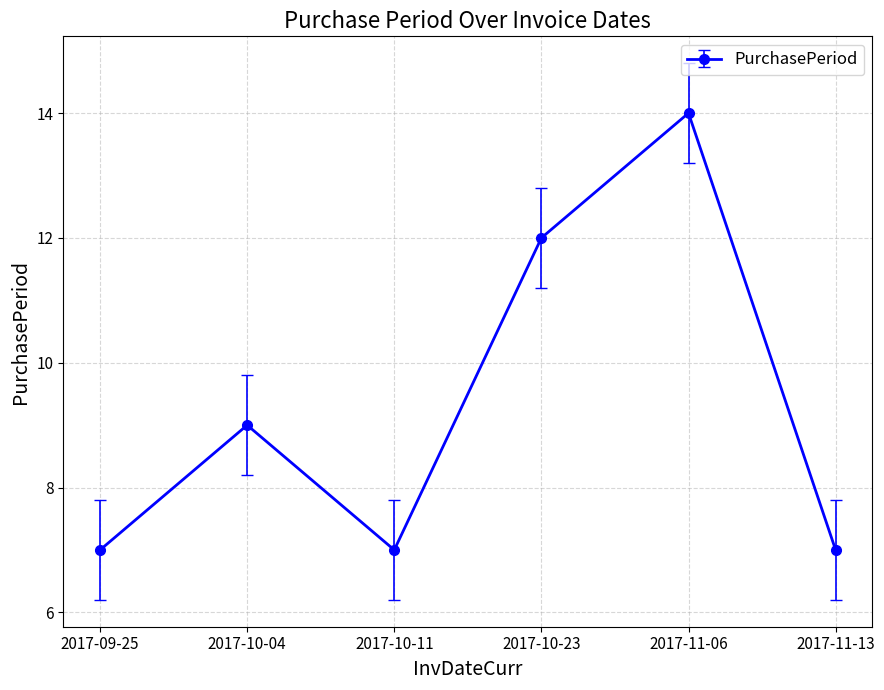

Where is the data nearest to the value 10?

2017-10-04